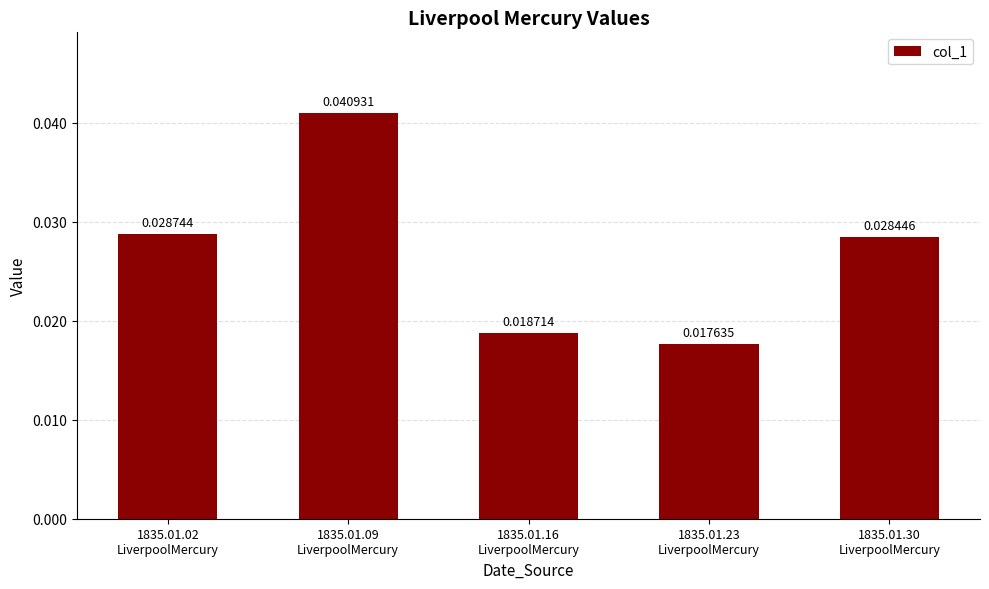

Rank the categories by value from lowest to highest.

1835.01.23
LiverpoolMercury, 1835.01.16
LiverpoolMercury, 1835.01.30
LiverpoolMercury, 1835.01.02
LiverpoolMercury, 1835.01.09
LiverpoolMercury